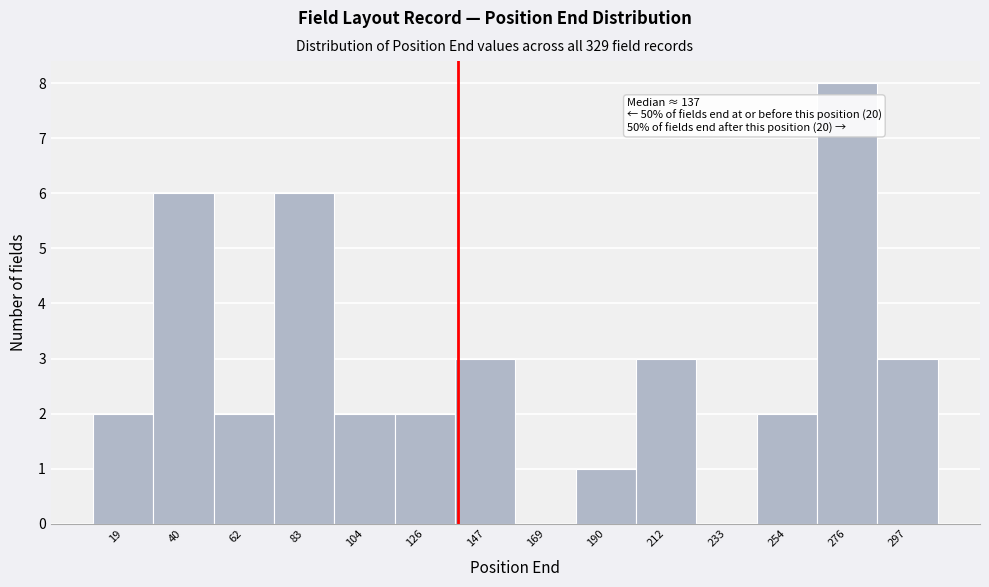

Over which range of the x-axis is the bar tallest?

265 to 285